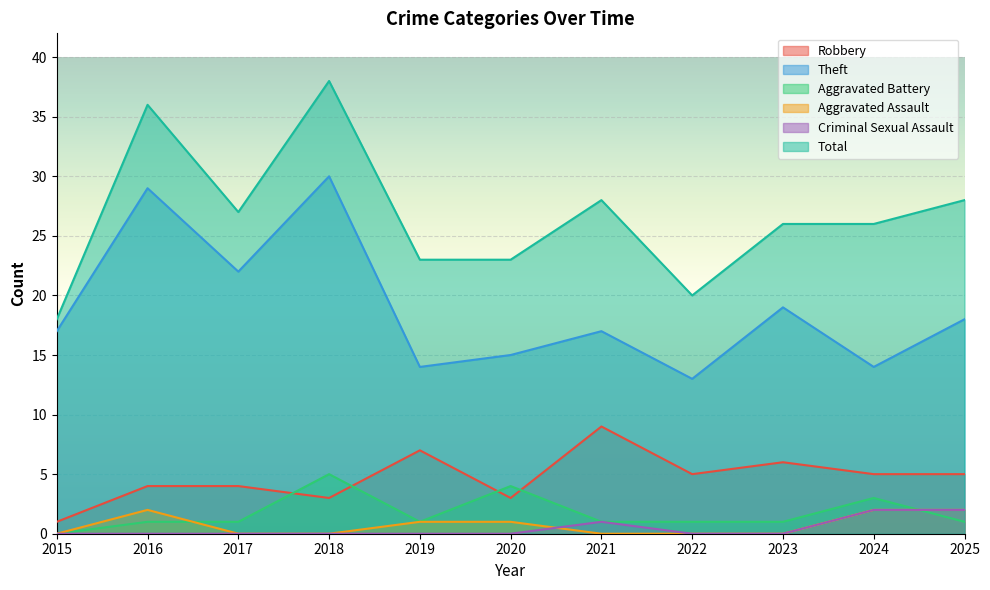

What are all the series names shown in the legend?

Robbery, Theft, Aggravated Battery, Aggravated Assault, Criminal Sexual Assault, Total